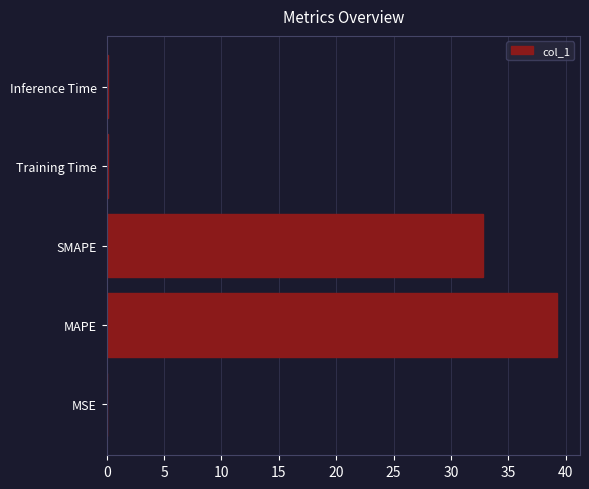

Approximately how many times larger is the value at SMAPE compared to MAPE?

0.8